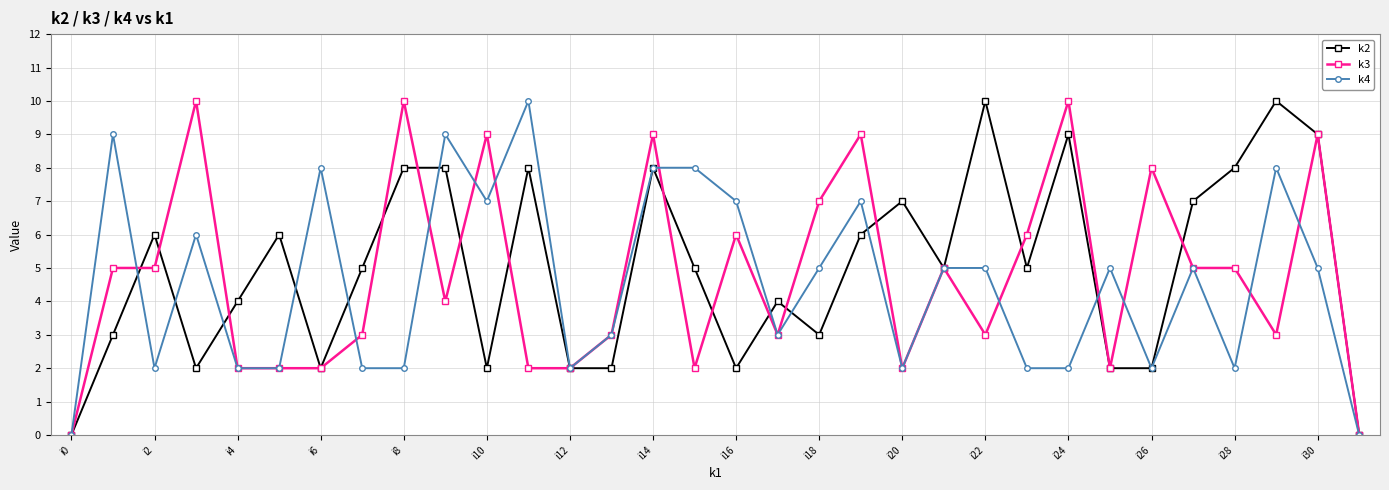

True or false: k4 has more than 1 interior local peaks.

True